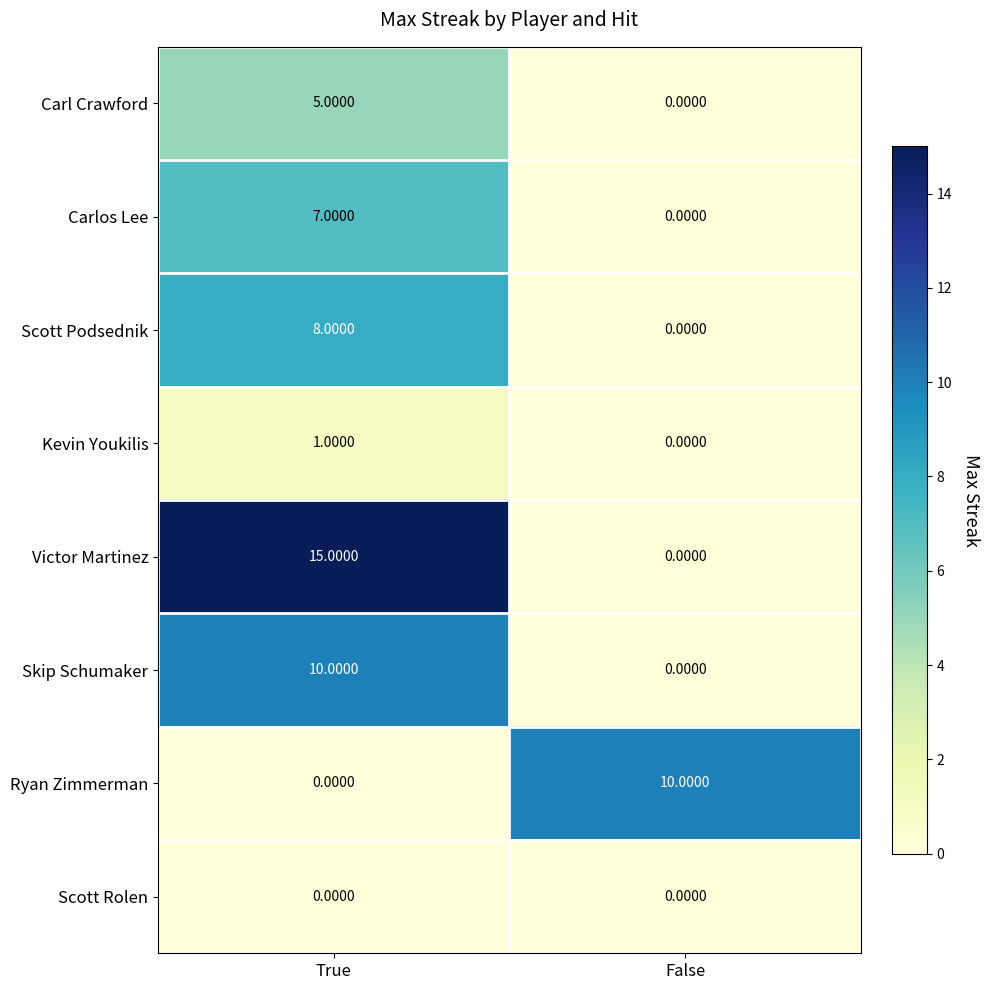

What is the total value across all series at False?

10